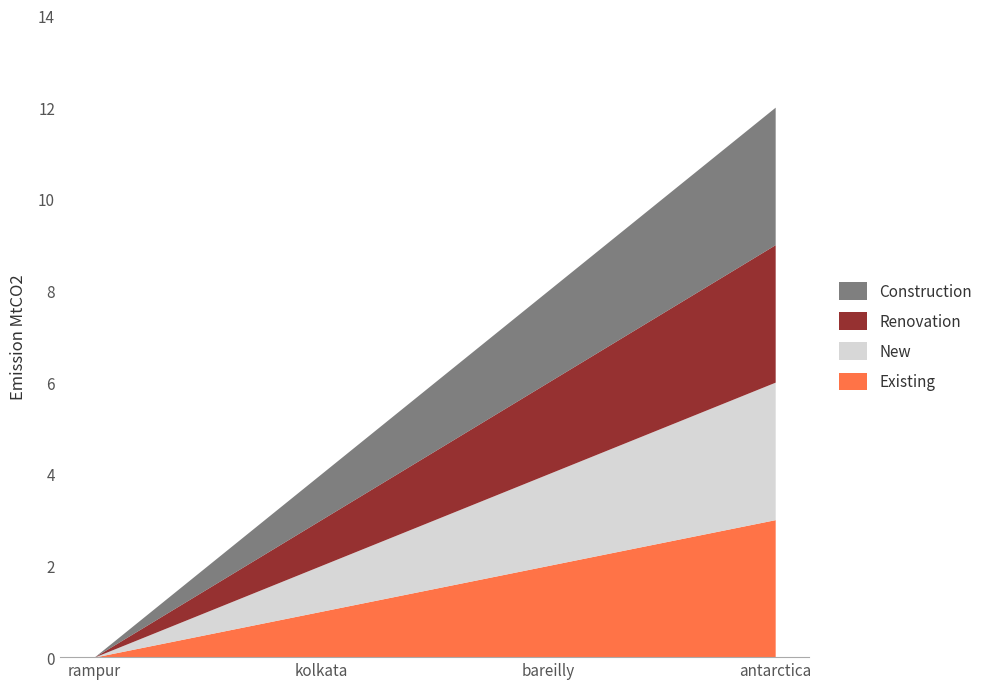

Count the Construction values in the range 1 to 3.

3